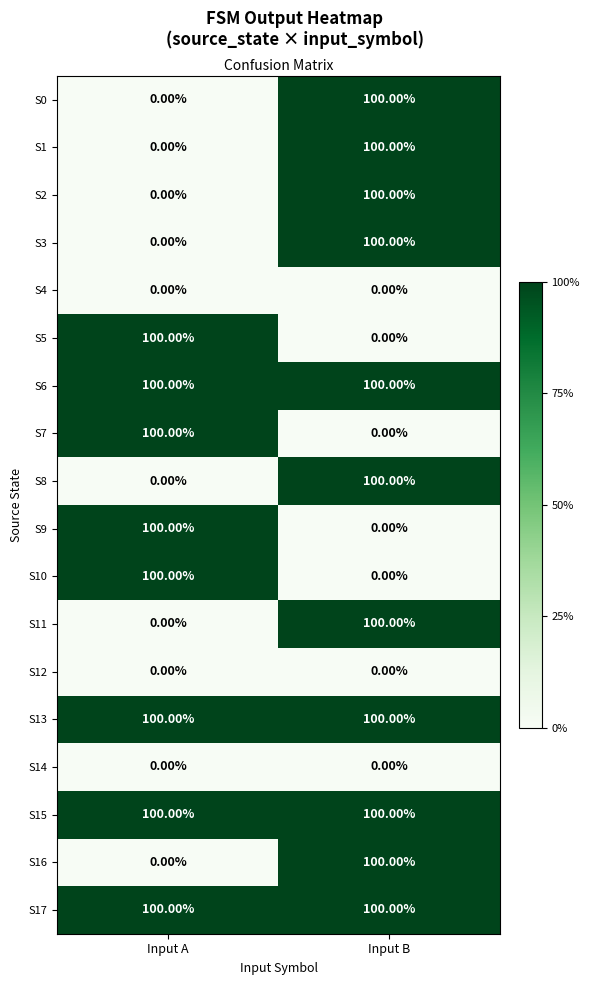

At which label does S1 reach its minimum?

Input A